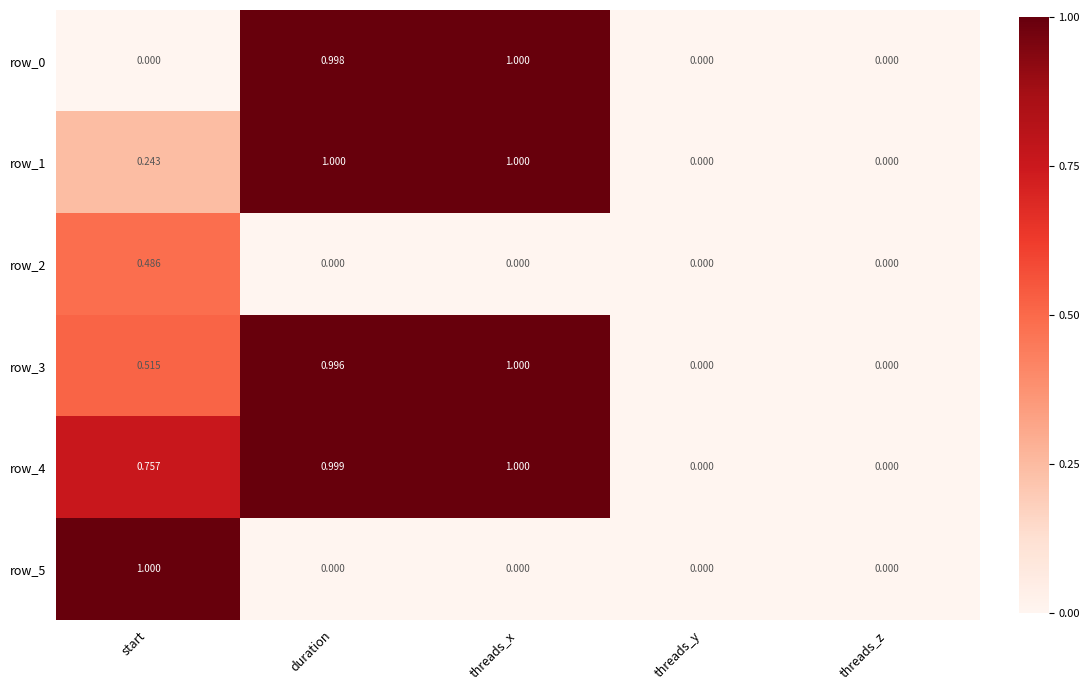

The value of row_4 at threads_z is 0.0. True or false?

True